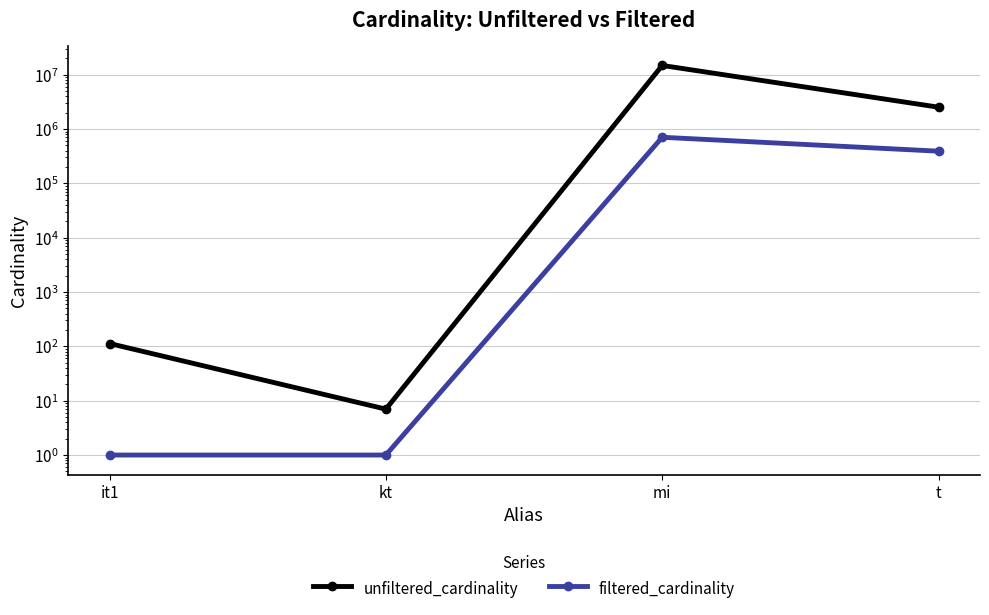

What is the approximate value of unfiltered_cardinality at mi, to the nearest 100?

14835700